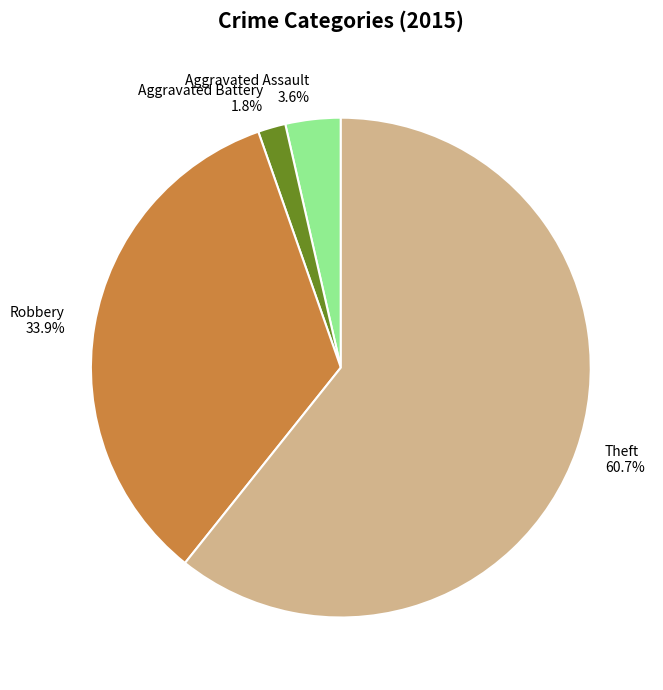

What percentage is NOT represented by Robbery 33.9%?

66.1%